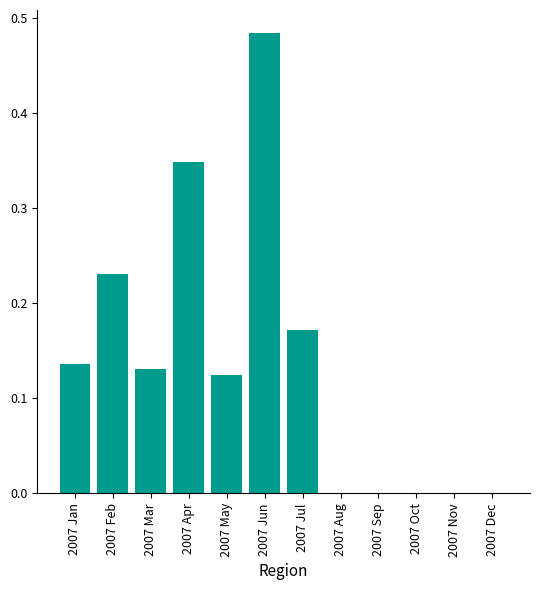

What is the sum of all values?

1.6